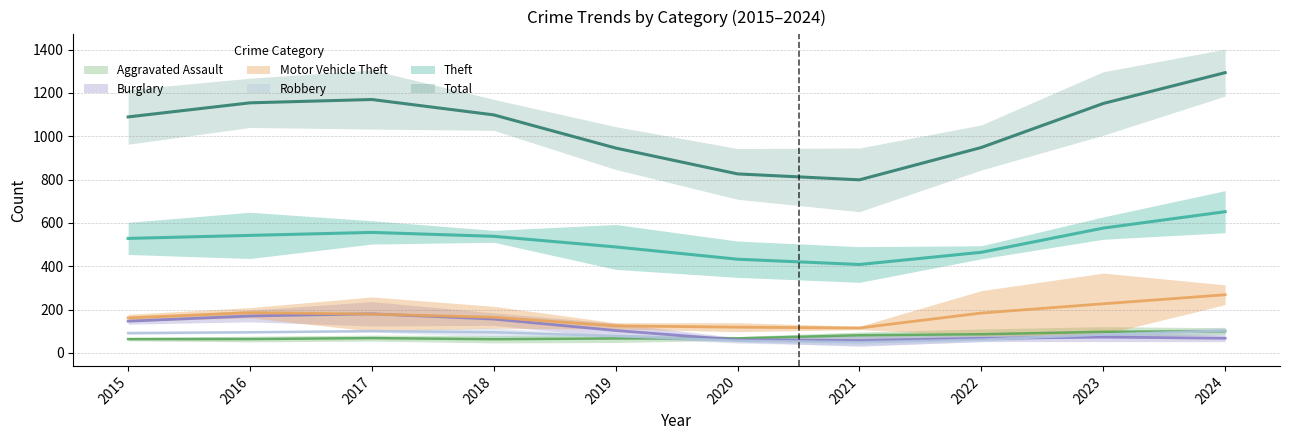

At which category does the chart reach its minimum across all series?

2021